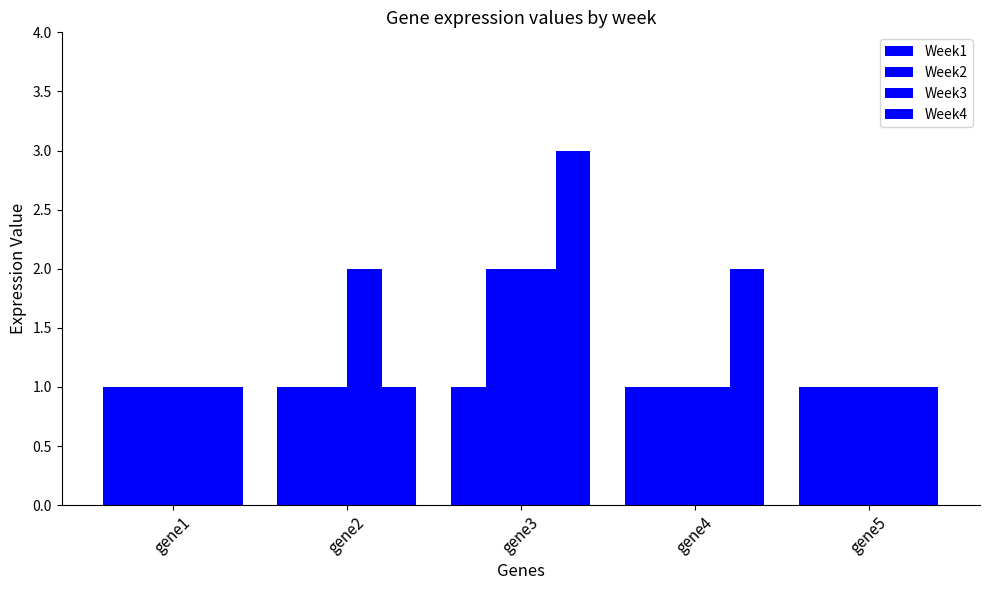

What is the maximum value for Week1?

1